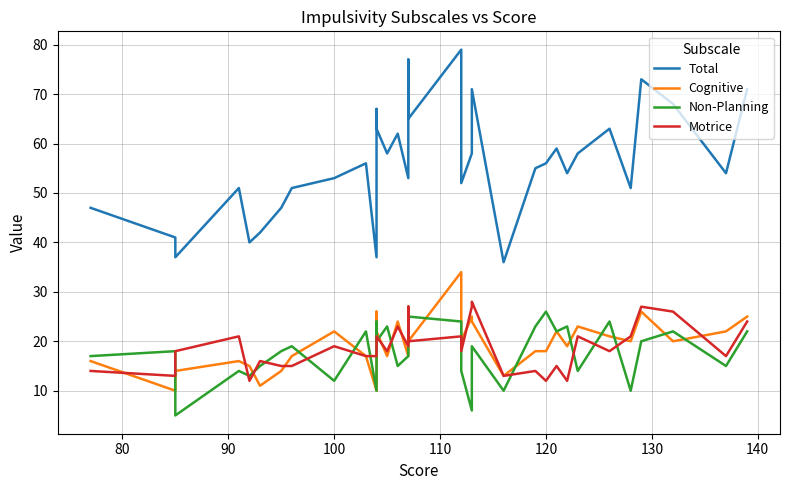

What is the sum of all Motrice values?

636